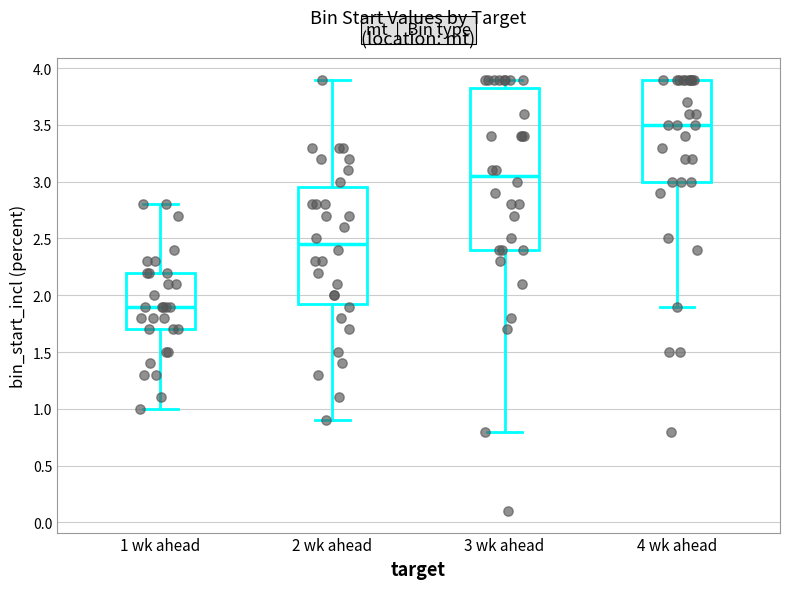

Which box's median line is the lowest?

1 wk ahead